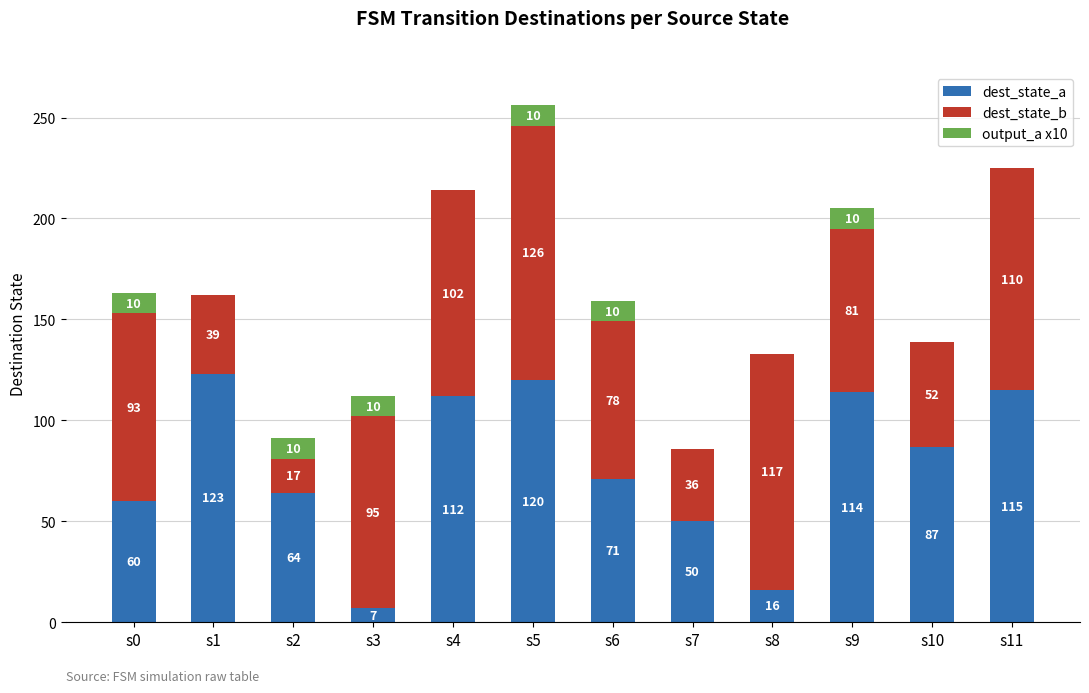

The dest_state_a series shows 79 at s0. True or false?

False